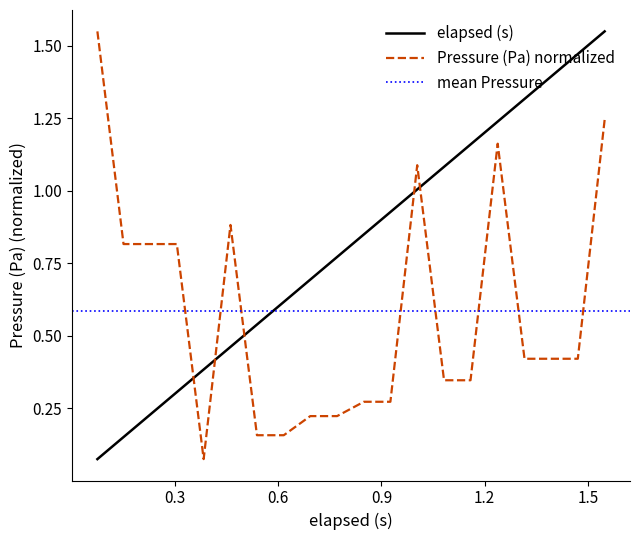

Between which two adjacent categories do Pressure (Pa) and elapsed (s) first intersect?

0.305 and 0.383